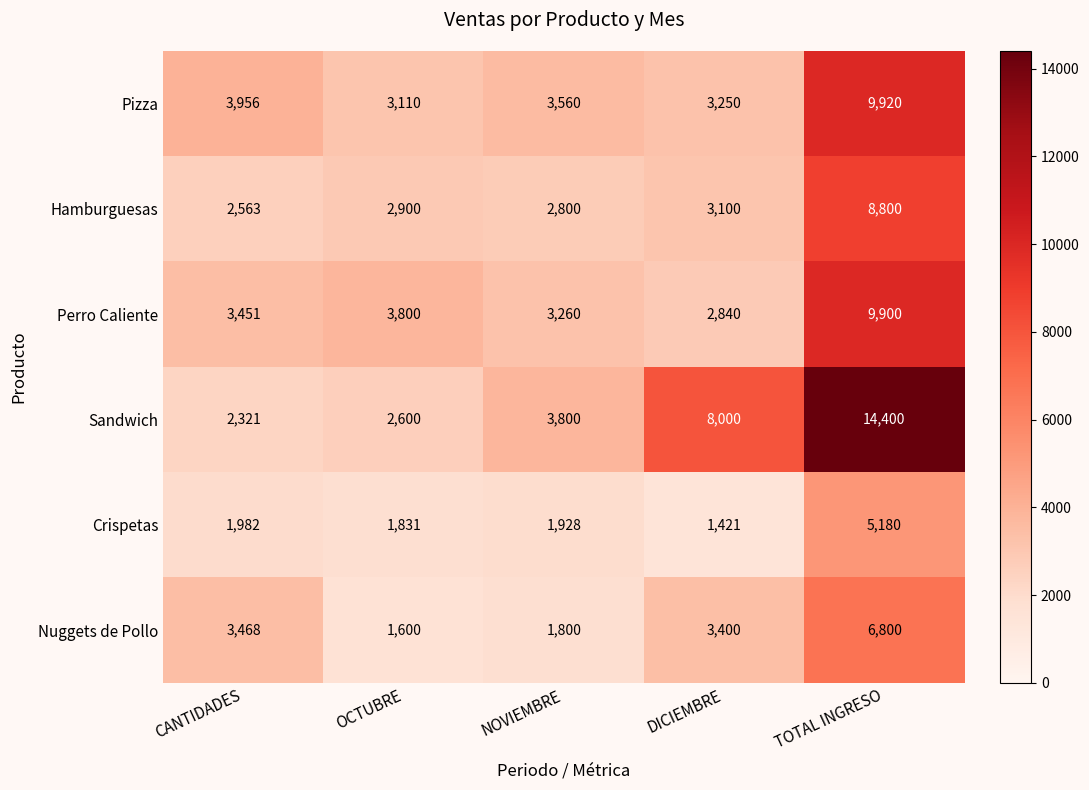

Reading right to left, extract all data points from this chart.

Pizza: TOTAL INGRESO=9920	DICIEMBRE=3250	NOVIEMBRE=3560	OCTUBRE=3110	CANTIDADES=3956
Hamburguesas: TOTAL INGRESO=8800	DICIEMBRE=3100	NOVIEMBRE=2800	OCTUBRE=2900	CANTIDADES=2563
Perro Caliente: TOTAL INGRESO=9900	DICIEMBRE=2840	NOVIEMBRE=3260	OCTUBRE=3800	CANTIDADES=3451
Sandwich: TOTAL INGRESO=14400	DICIEMBRE=8000	NOVIEMBRE=3800	OCTUBRE=2600	CANTIDADES=2321
Crispetas: TOTAL INGRESO=5180	DICIEMBRE=1421	NOVIEMBRE=1928	OCTUBRE=1831	CANTIDADES=1982
Nuggets de Pollo: TOTAL INGRESO=6800	DICIEMBRE=3400	NOVIEMBRE=1800	OCTUBRE=1600	CANTIDADES=3468